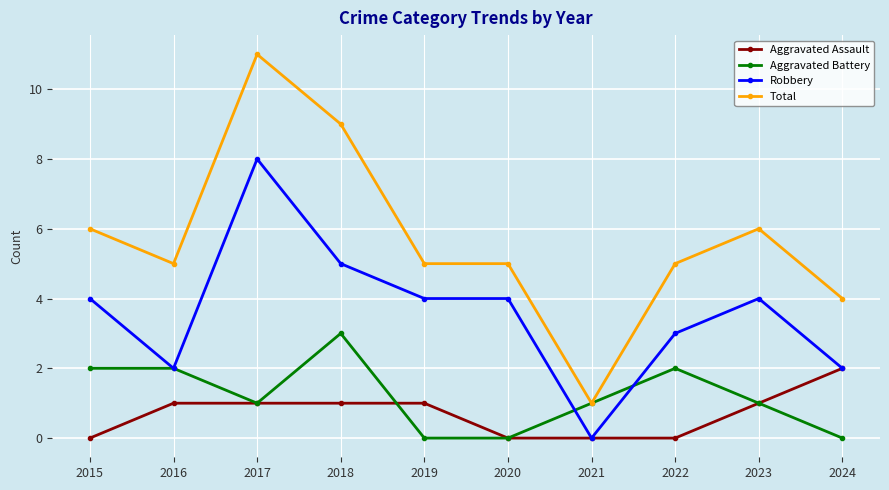

What is the difference between the maximum and minimum values in the Aggravated Assault series?

2